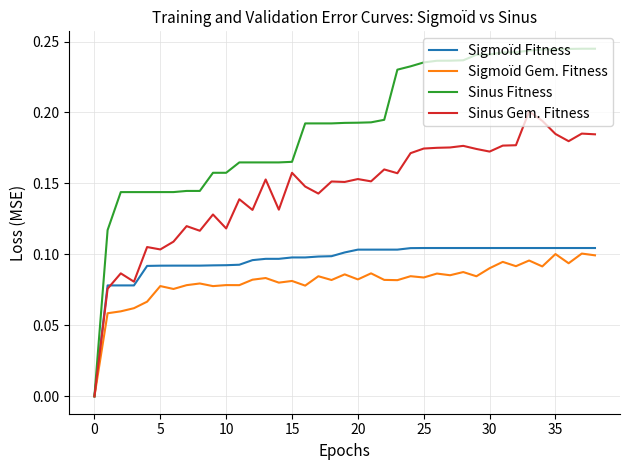

Does the chart display data point markers on the line(s)?

No